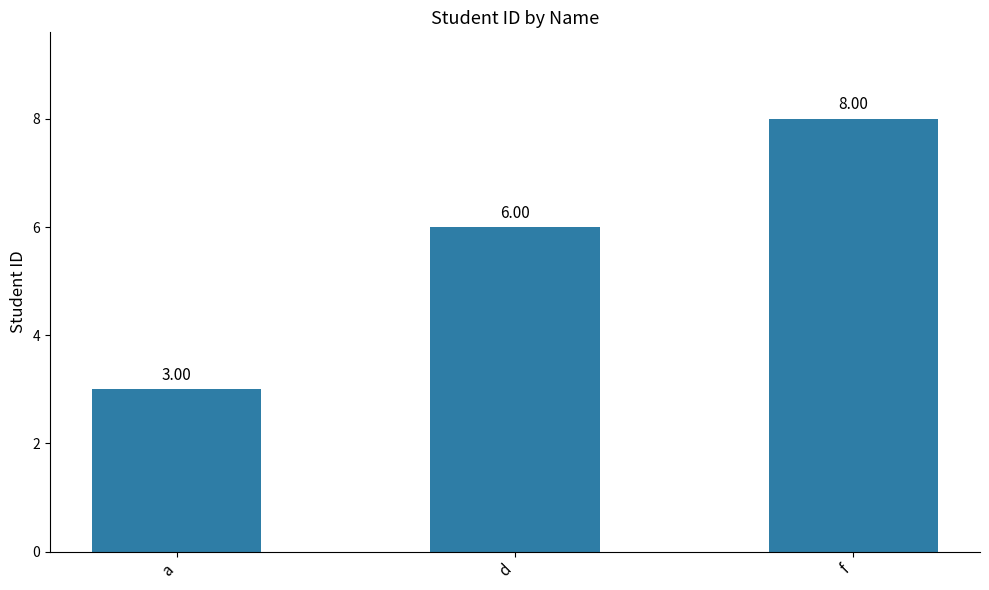

List the labels in order of value, smallest first.

a, d, f